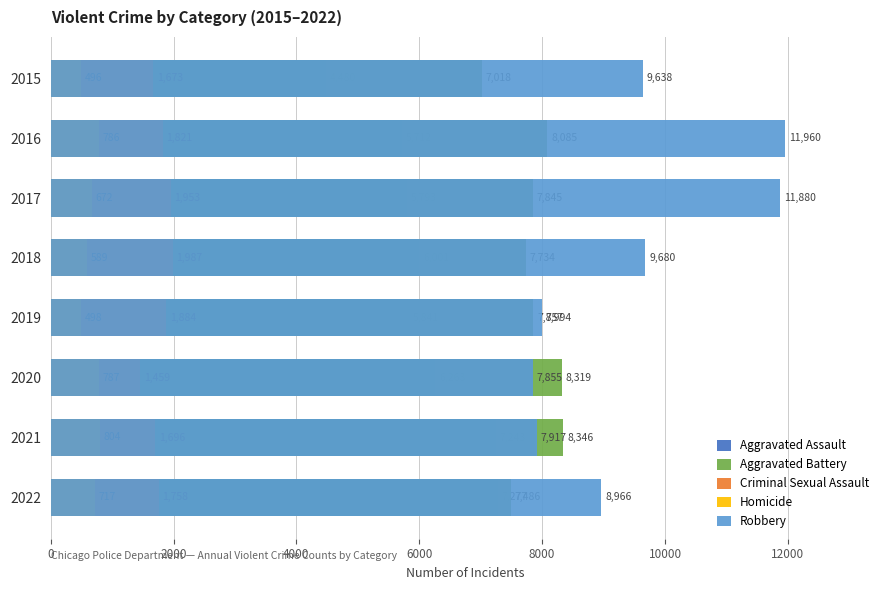

True or false: Robbery has a value of 13613 at 2018.

False